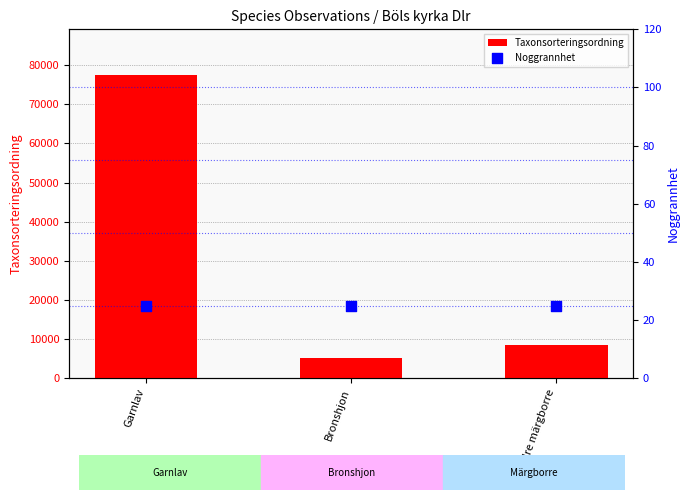

Which series contains the highest Y value?

Taxonsorteringsordning